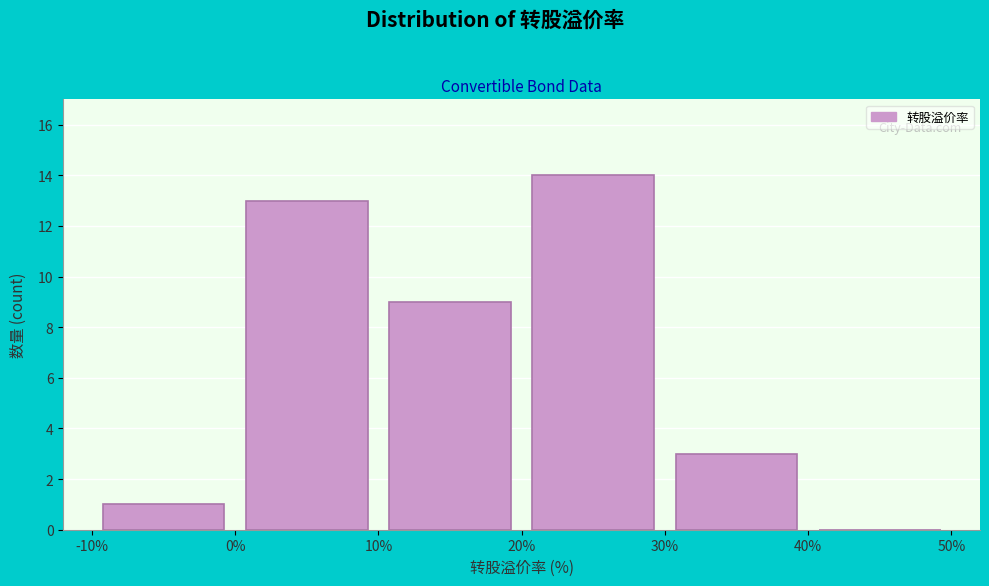

Reading left to right, transcribe this chart: for each bar, give the range it covers on the x-axis and its height. The values are not printed on the chart, so give them approximately, as read against the axis.

-10% to 0%: 1
0% to 10%: 13
10% to 20%: 9
20% to 30%: 14
30% to 40%: 3
40% to 50%: 0